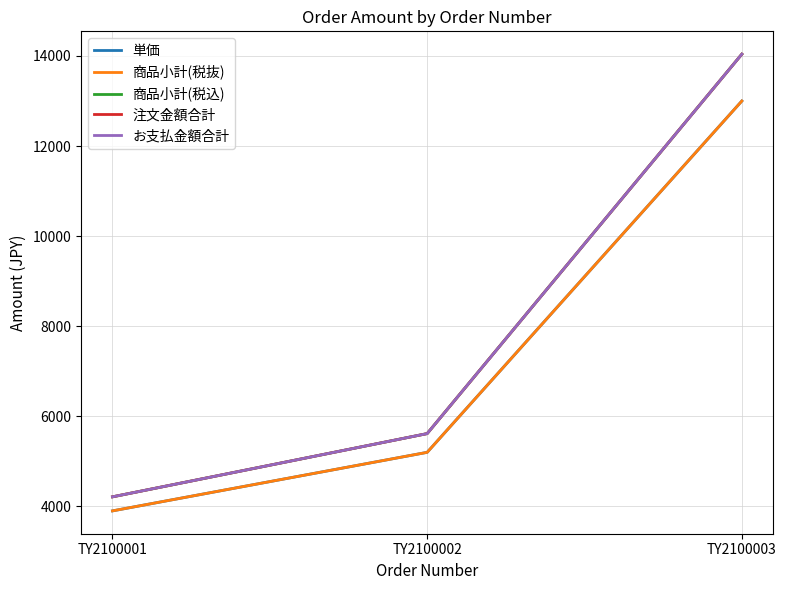

At which label is 注文金額合計 closest to 9126?

TY2100002